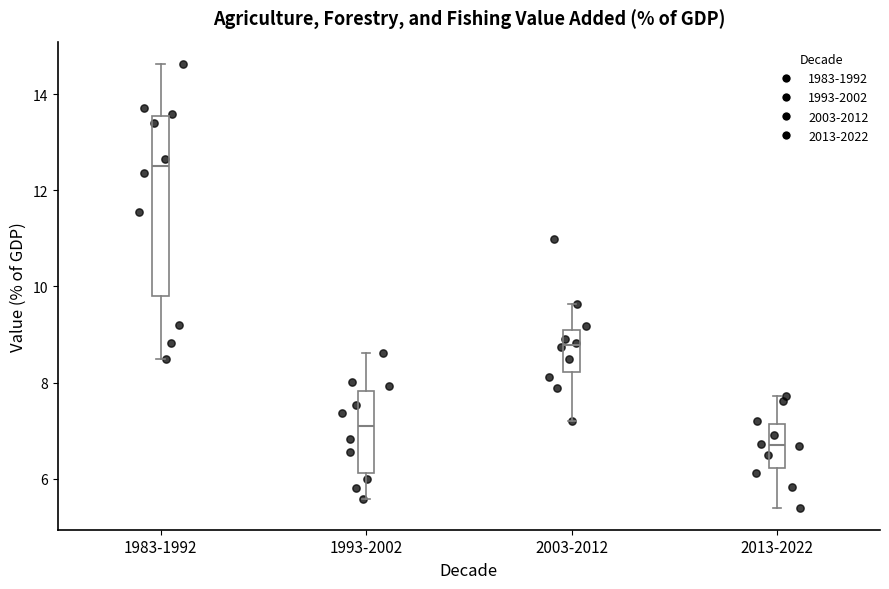

Where does the median line of the box for 1993-2002 sit on the y-axis? The values are not printed on the chart, so give them approximately, as read against the axis.

7.0